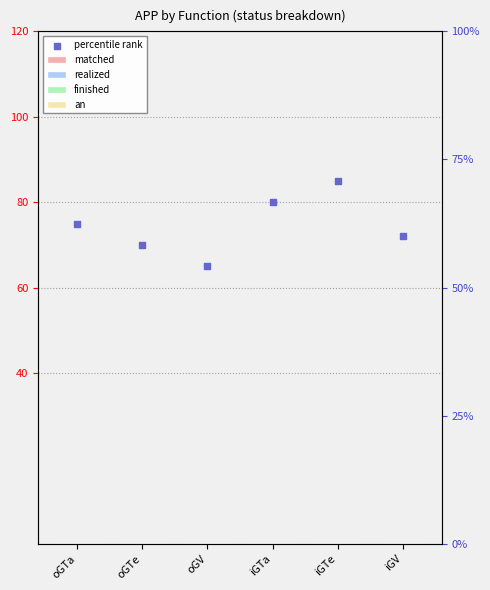

Which series has the widest spread of Y values?

percentile rank